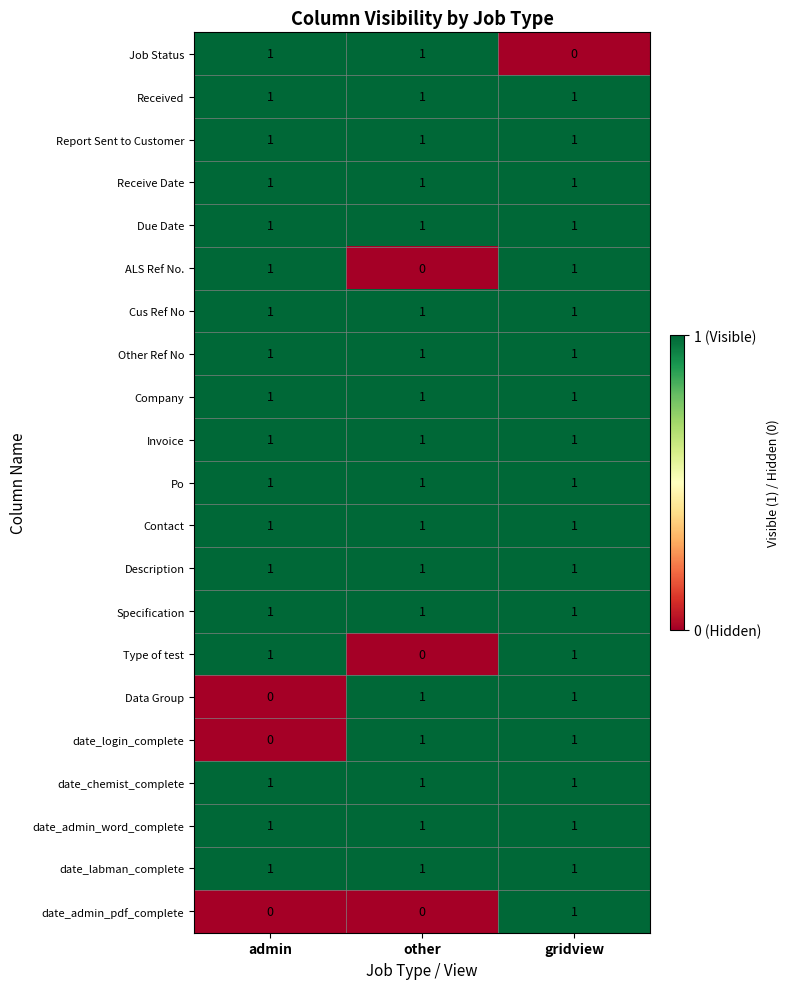

What is the maximum value shown in the chart?

1